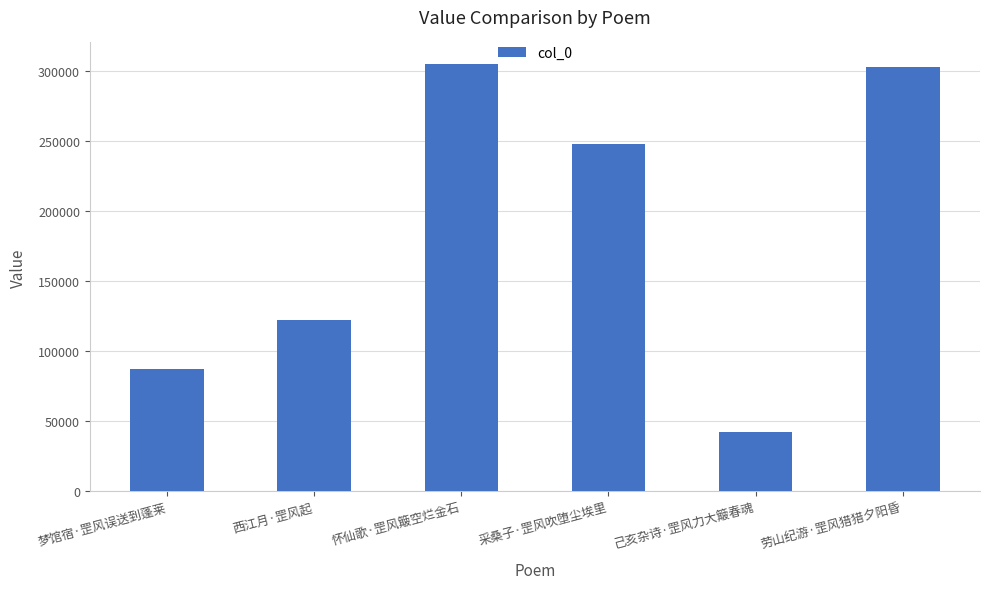

Where is the data nearest to the value 173481?

西江月·罡风起